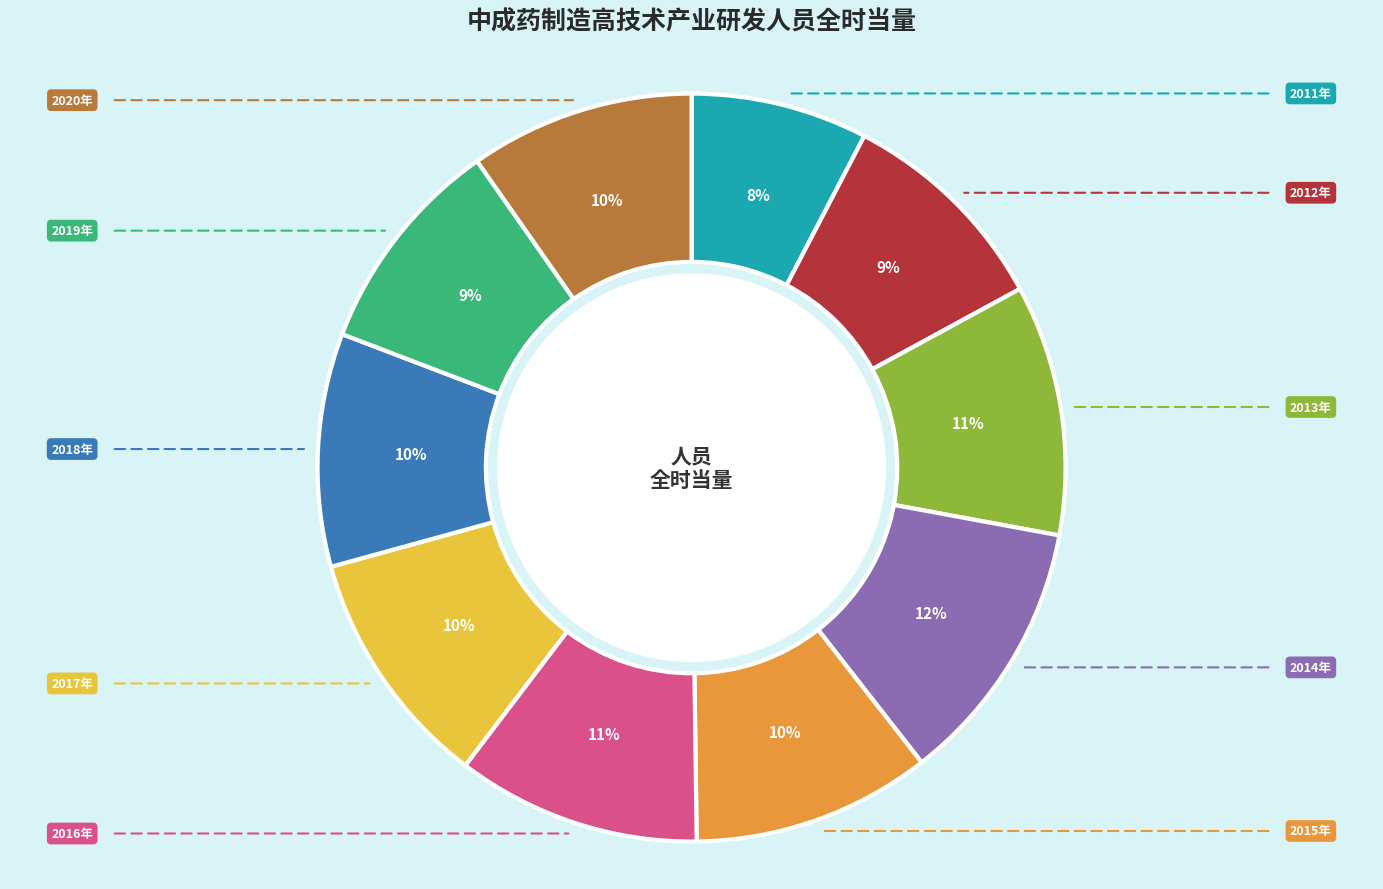

What is the change in value from 2011年 to 2016年?

+7628.5